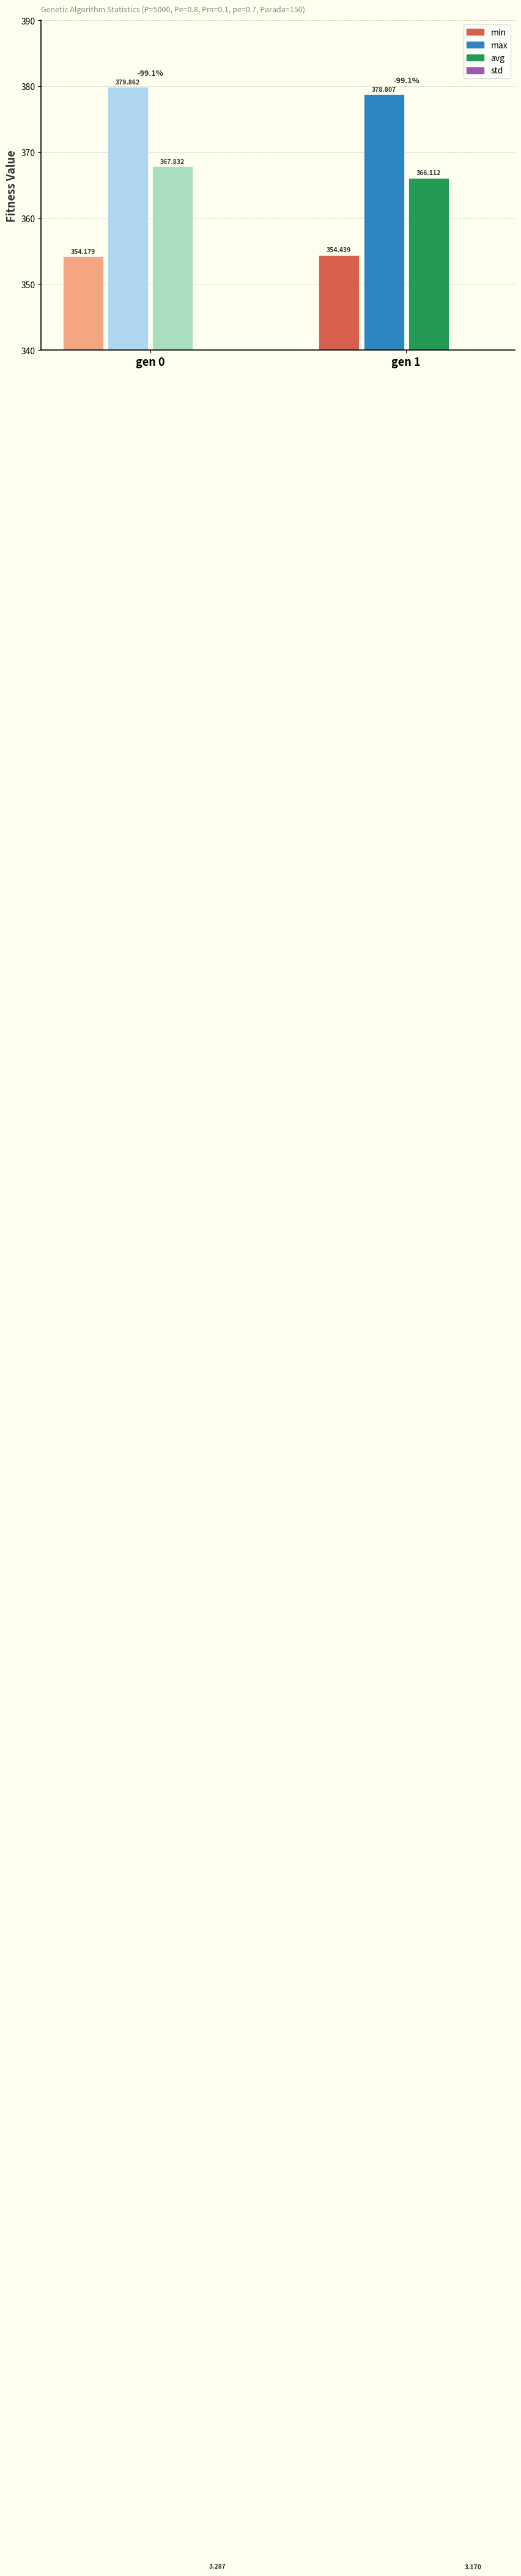

Is it true that max equals 607.9 at gen 0?

False